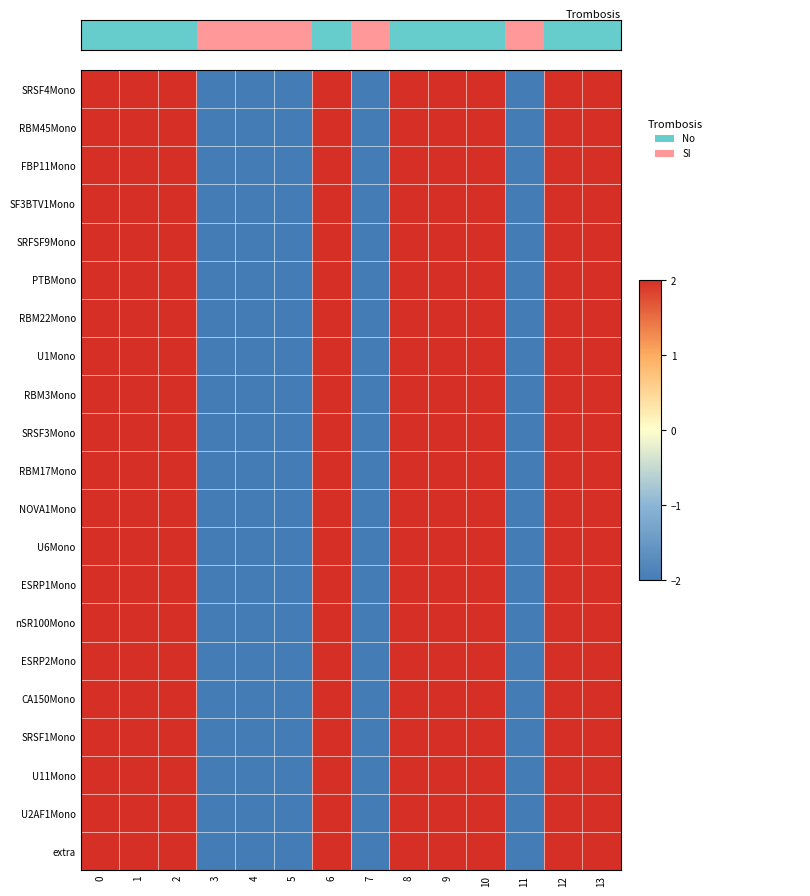

At 7, list the series in order from smallest to largest.

SRSF4Mono, RBM45Mono, FBP11Mono, SF3BTV1Mono, SRFSF9Mono, PTBMono, RBM22Mono, U1Mono, RBM3Mono, SRSF3Mono, RBM17Mono, NOVA1Mono, U6Mono, ESRP1Mono, nSR100Mono, ESRP2Mono, CA150Mono, SRSF1Mono, U11Mono, U2AF1Mono, extra